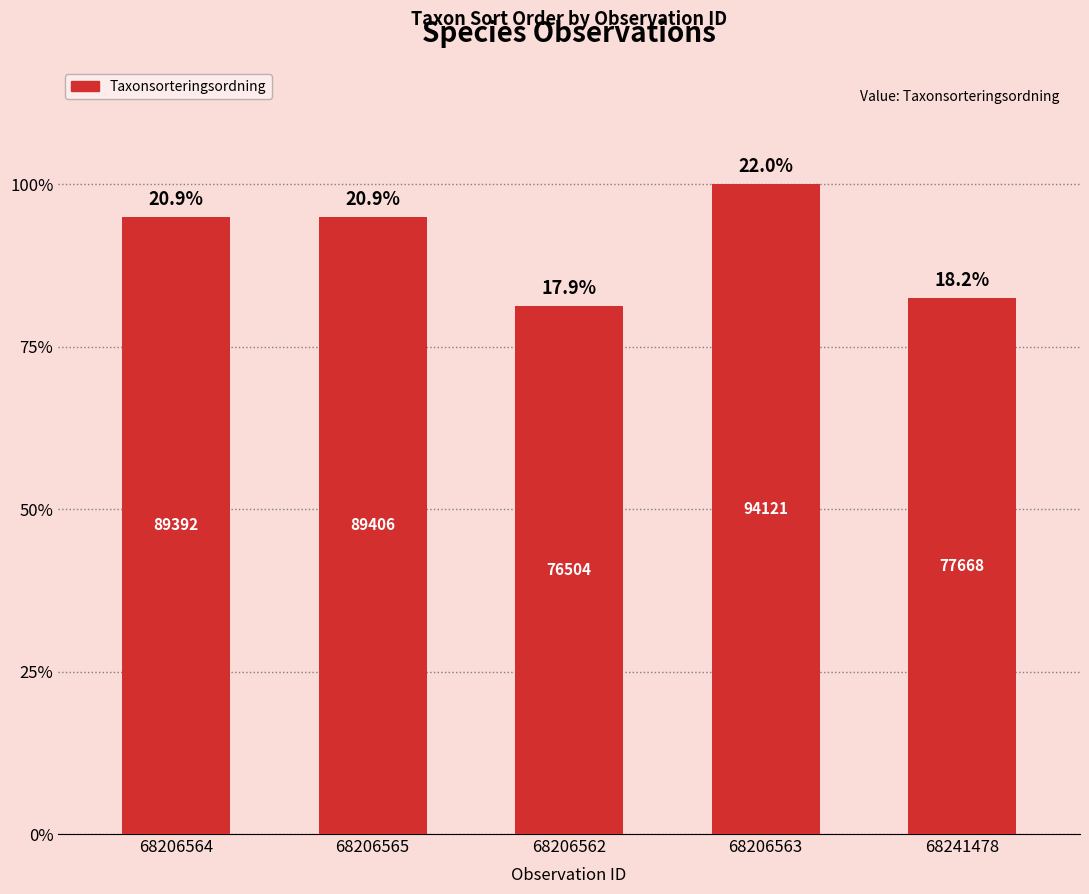

Are the bars horizontal?

No